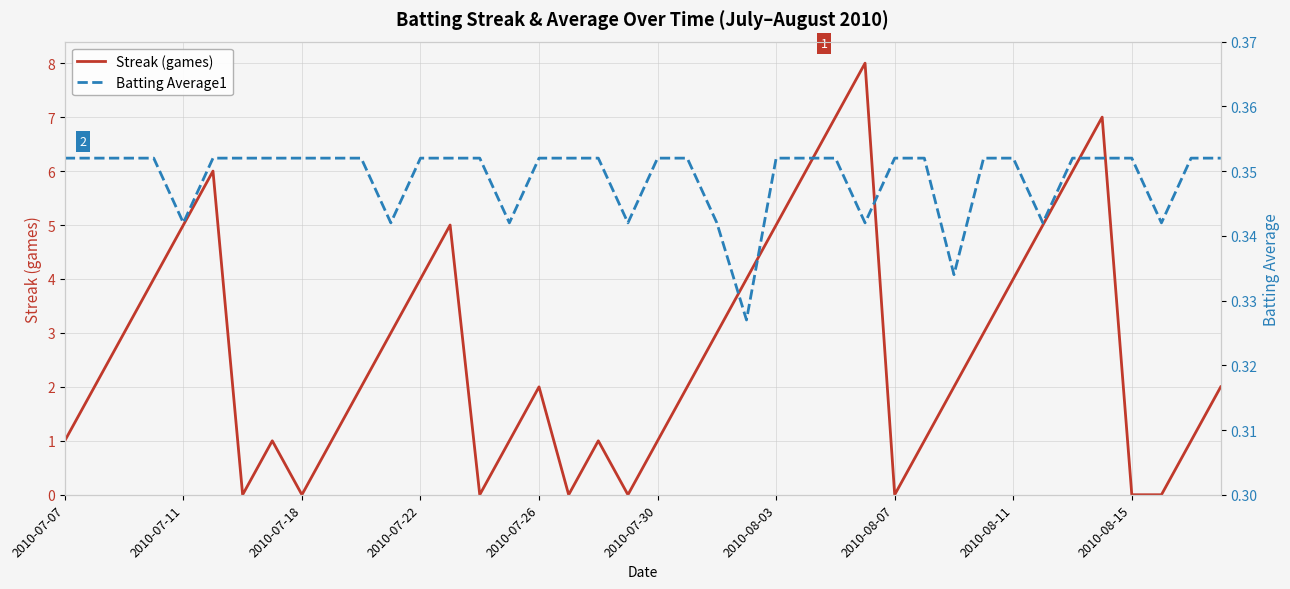

The Streak (games) series shows 6 at 2010-07-22. True or false?

False